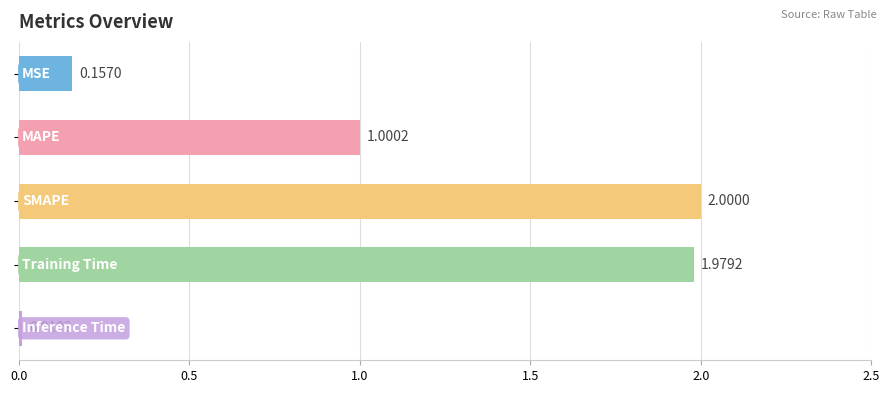

Does the chart contain any negative values?

No